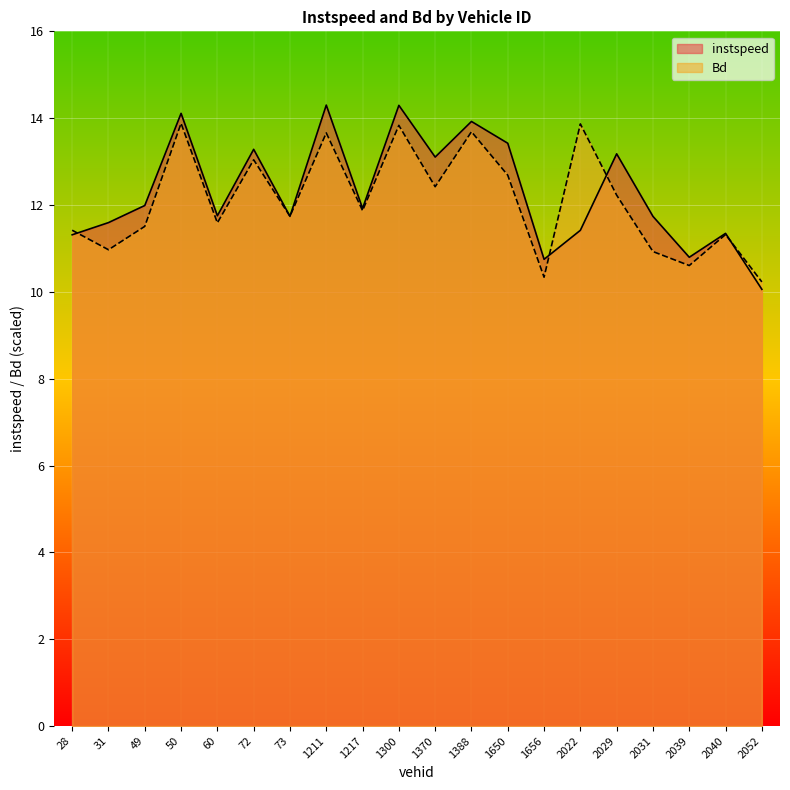

What is the value of the instspeed point at the 10th from the left?

14.3